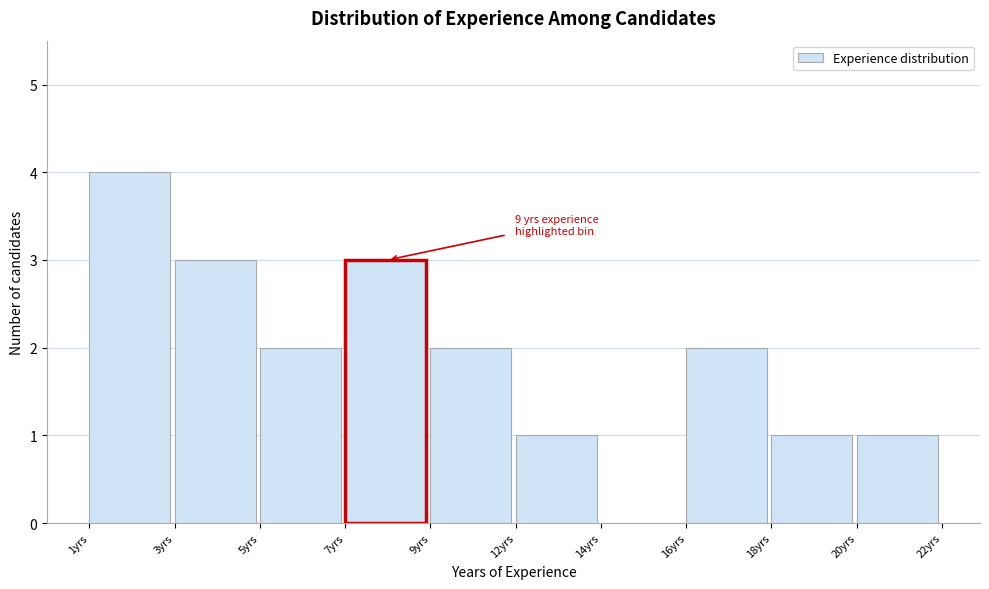

Reading left to right, transcribe all the data shown in this chart.

1yrs=4	3yrs=3	5yrs=2	7yrs=3	9yrs=2	12yrs=1	14yrs=0	16yrs=2	18yrs=1	20yrs=1